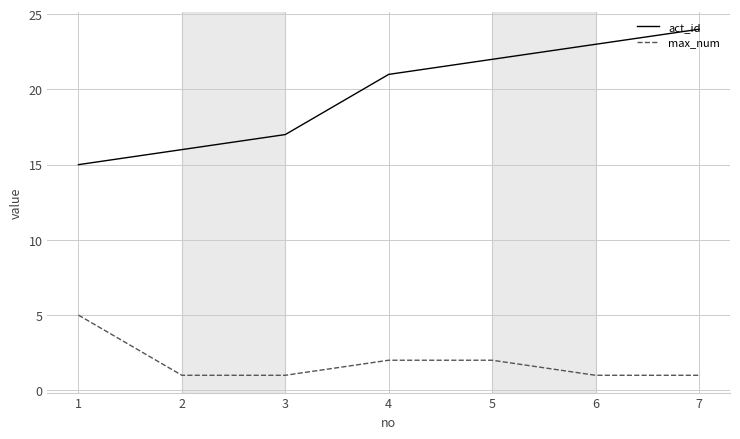

Reading left to right, list all the values displayed in this chart.

act_id: 1=15	2=16	3=17	4=21	5=22	6=23	7=24
max_num: 1=5	2=1	3=1	4=2	5=2	6=1	7=1